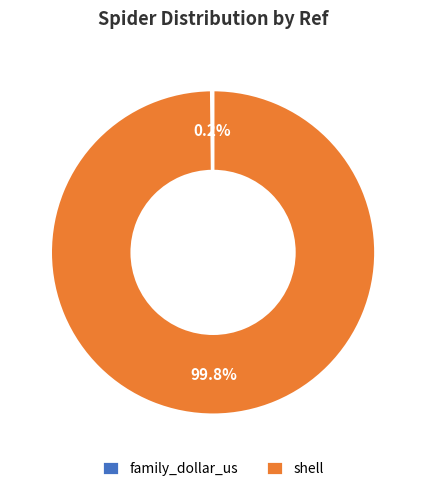

Which category accounts for the majority?

shell